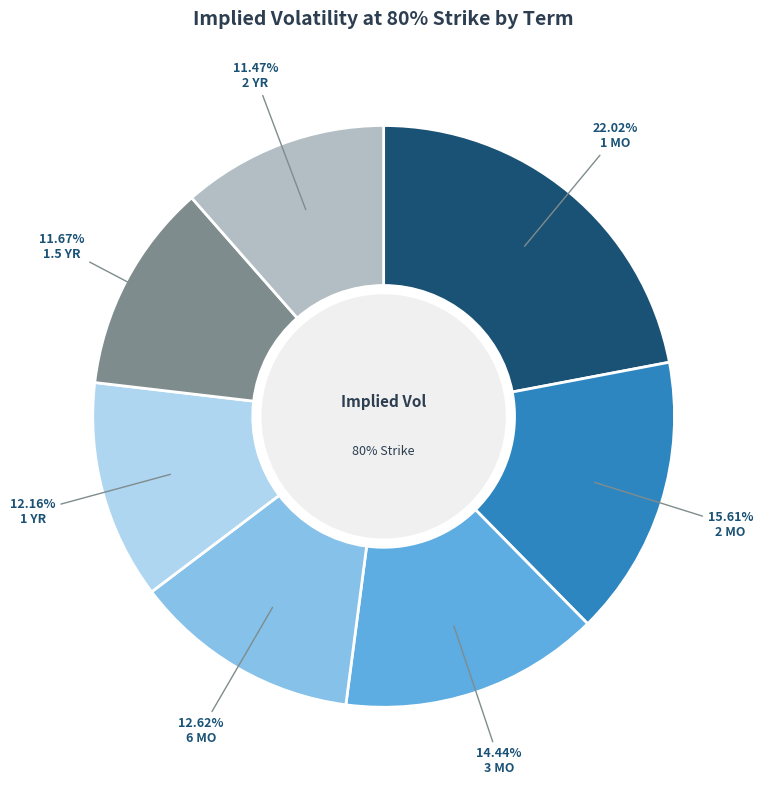

Do 1.5 YR and 3 MO together represent more than half of the pie?

No